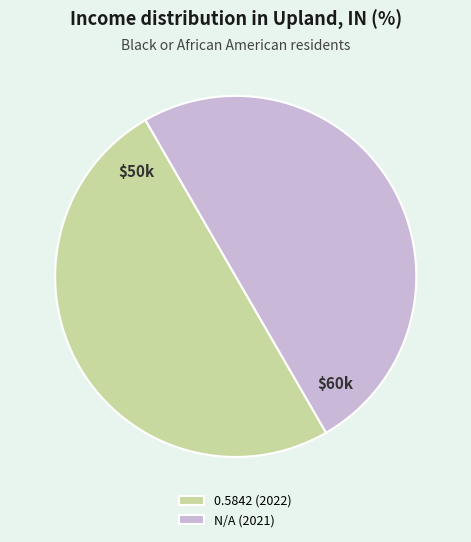

Is the sum of N/A (2021) and 0.5842 (2022) greater than half?

Yes